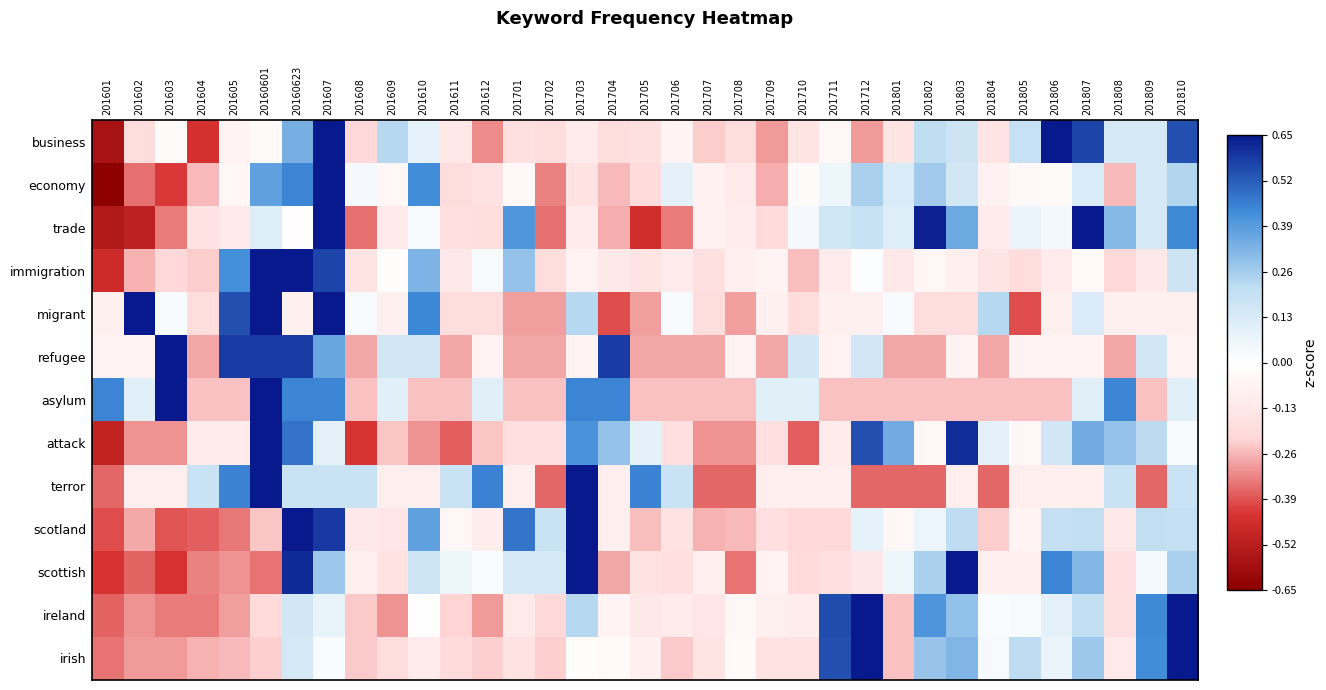

What is the difference between the highest and lowest values at 201806?

0.9